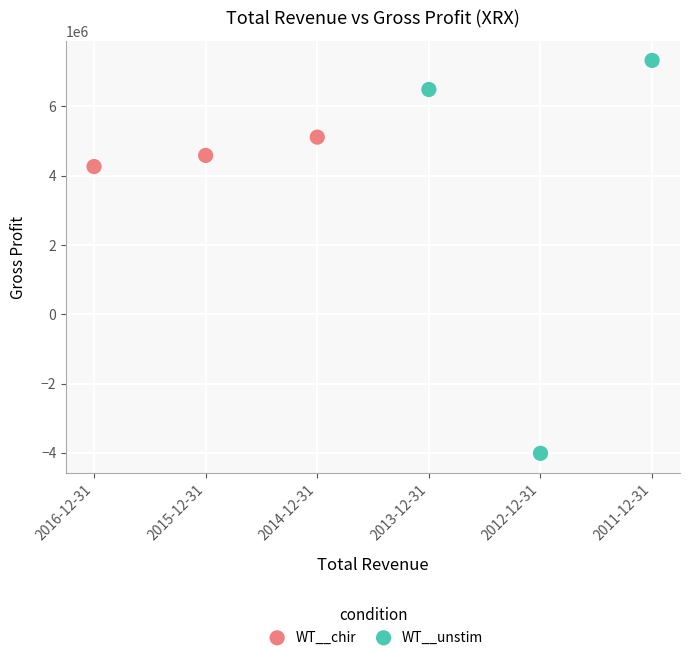

Which series reaches the maximum Y coordinate?

WT__unstim